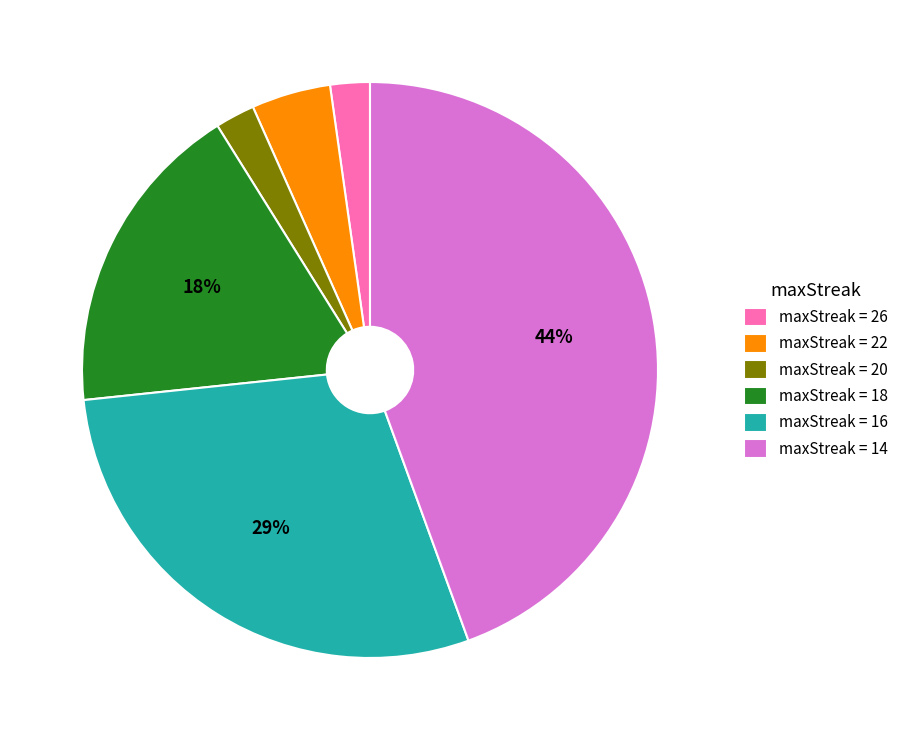

Is the sum of maxStreak = 14 and maxStreak = 20 greater than half?

No